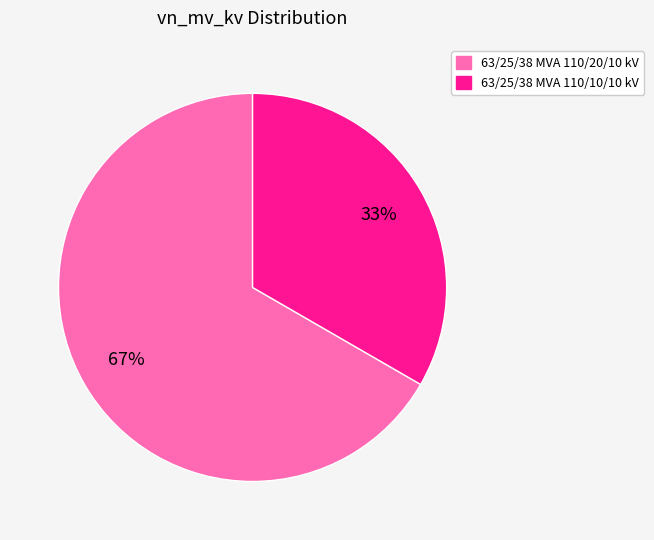

Which category has the biggest portion of the pie?

63/25/38 MVA 110/20/10 kV